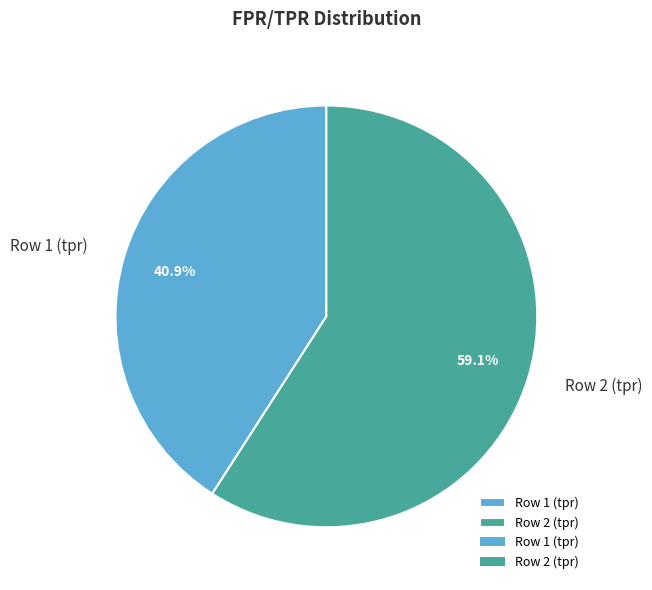

How many segments does this pie chart have?

2